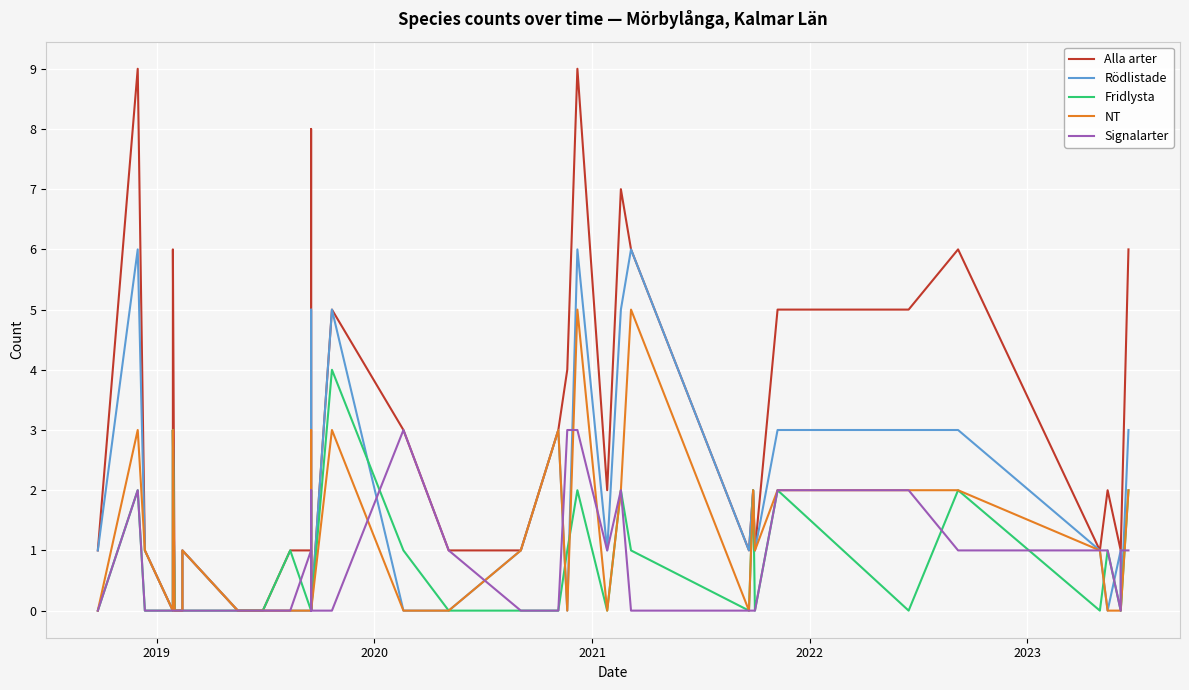

How many distinct data groups are displayed?

5